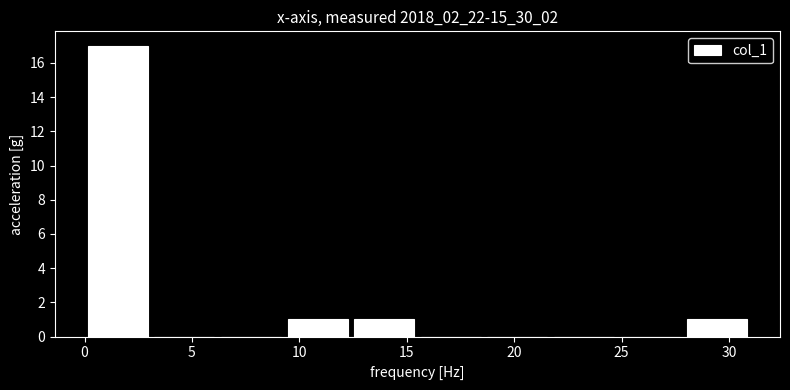

Reading left to right, transcribe this chart: for each bar, give the range it covers on the x-axis and its height. Neither the bar edges nor the heights are printed on the chart, so give them approximately, as read against the axes.

0.0 to 3.1: 17
3.1 to 6.2: 0
6.2 to 9.3: 0
9.3 to 12.4: 1
12.4 to 15.5: 1
15.5 to 18.6: 0
18.6 to 21.7: 0
21.7 to 24.8: 0
24.8 to 27.9: 0
27.9 to 31.0: 1